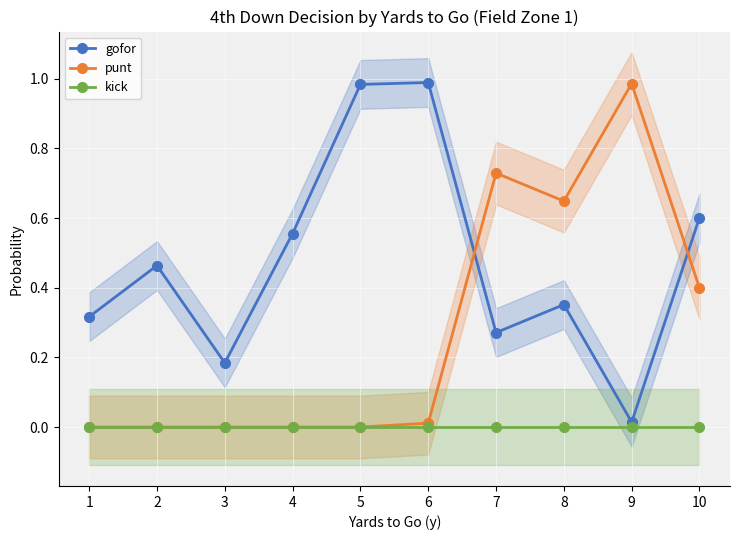

Which series has the largest total across all categories?

gofor